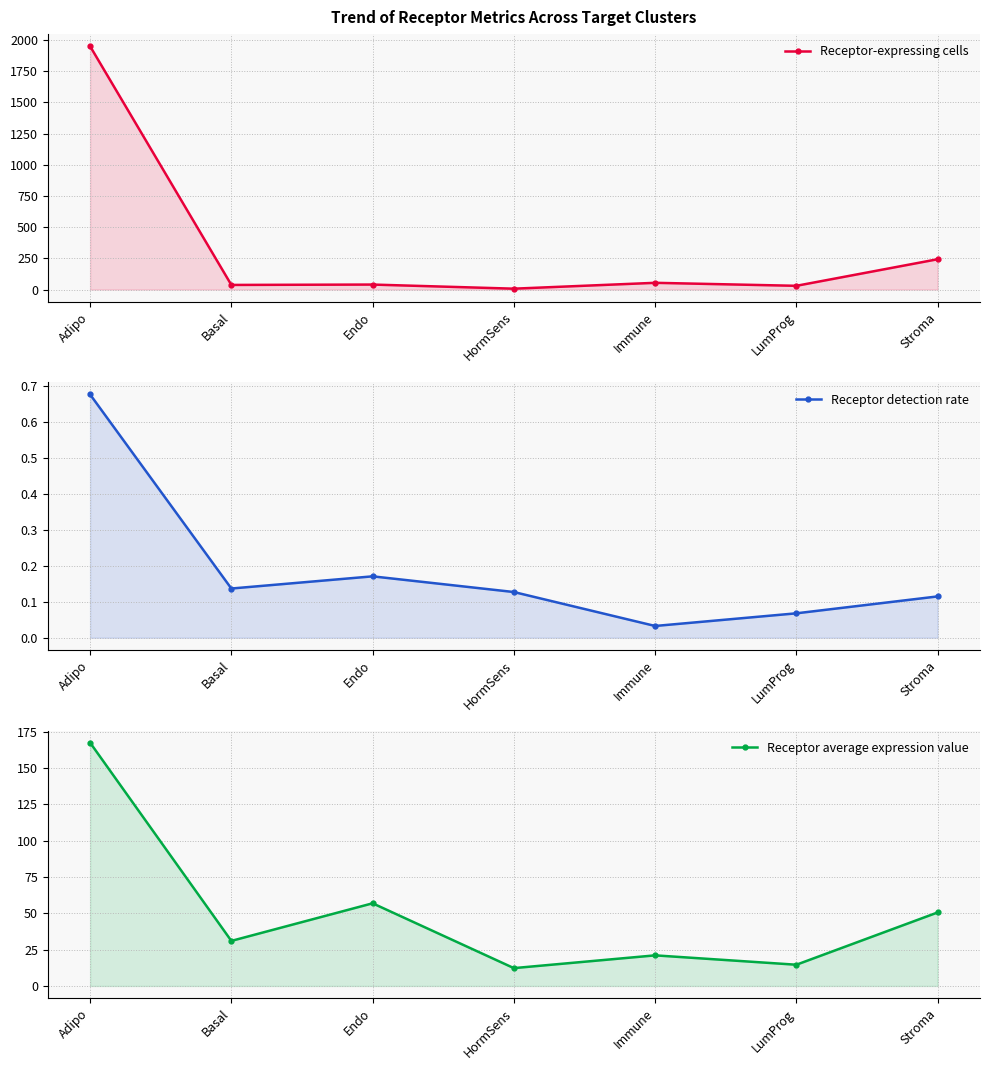

What is the total value across all series at Adipo?

2118.3